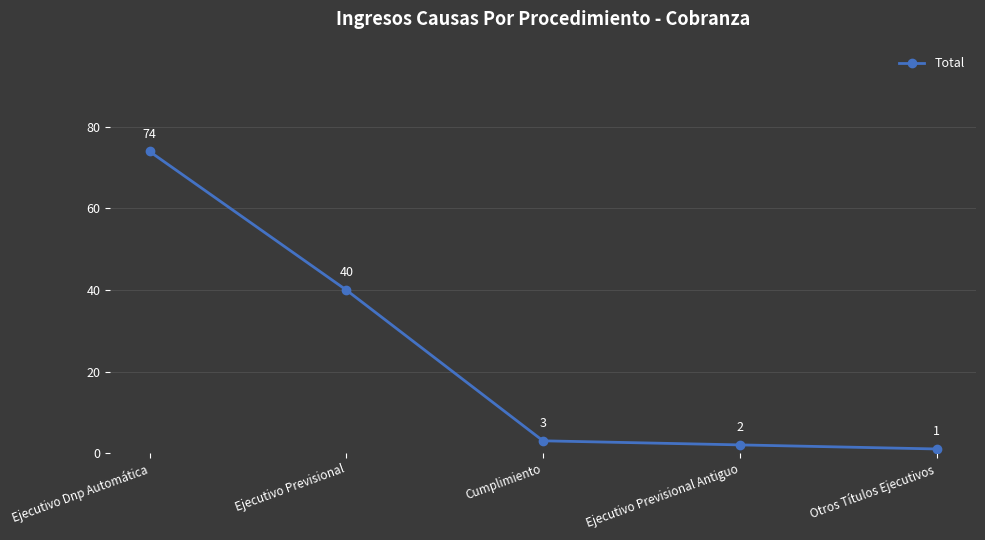

What is the label of the 2nd point from the right?

Ejecutivo Previsional Antiguo